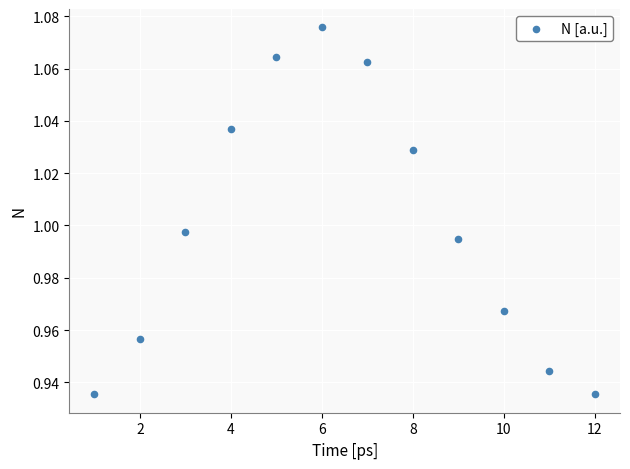

What is the average X value?

6.5